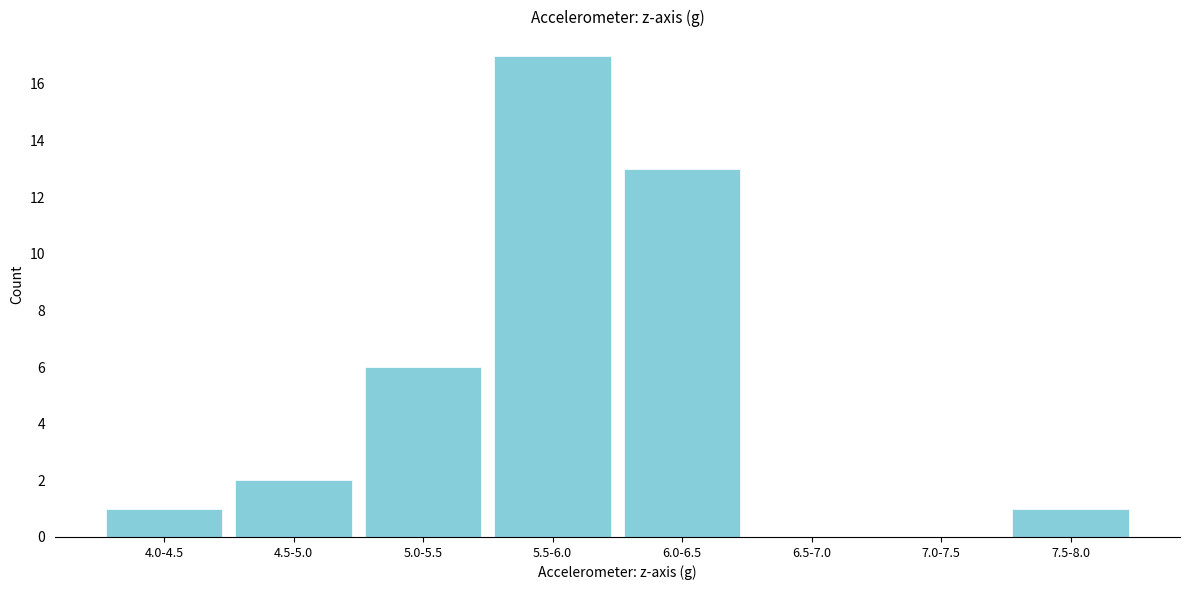

Reading left to right, extract all data points from this chart.

4.0-4.5=1	4.5-5.0=2	5.0-5.5=6	5.5-6.0=17	6.0-6.5=13	6.5-7.0=0	7.0-7.5=0	7.5-8.0=1